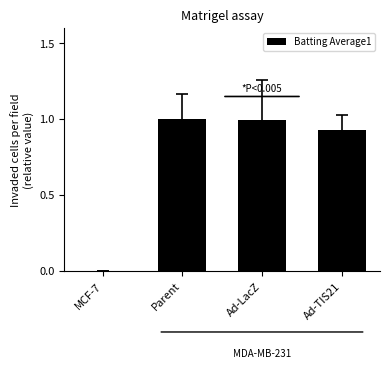

Read the value at Ad-LacZ.

1.0